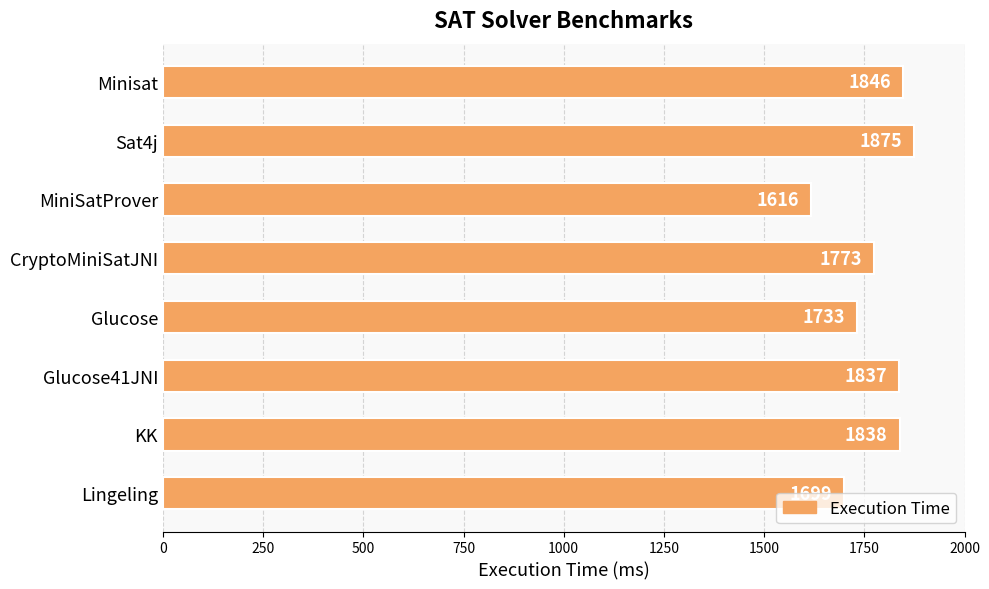

Rank the categories by value from lowest to highest.

MiniSatProver, Lingeling, Glucose, CryptoMiniSatJNI, Glucose41JNI, KK, Minisat, Sat4j